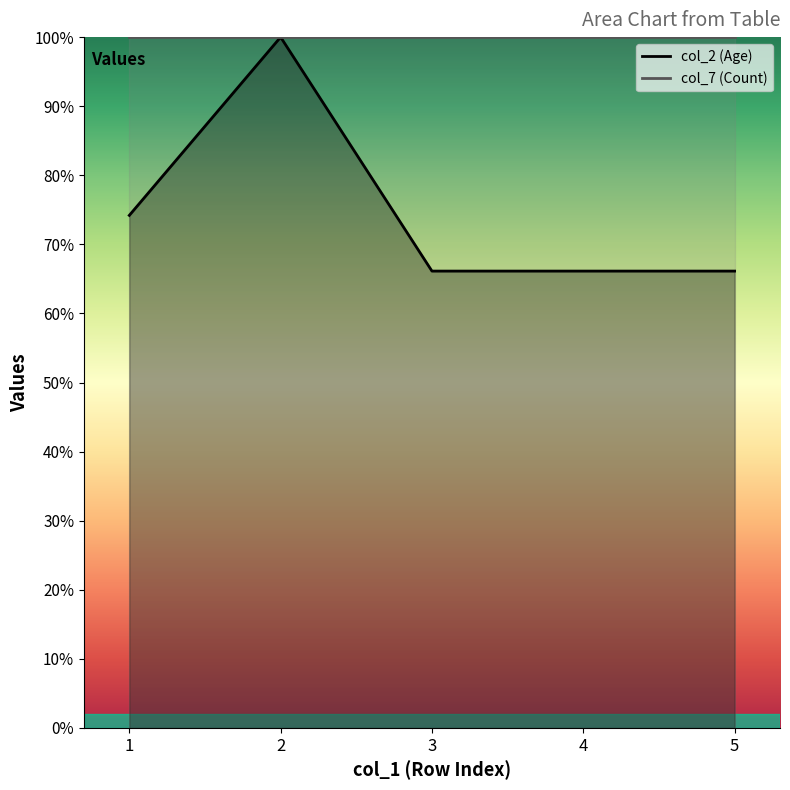

Read the col_7 (Count) value at 4.

100.0